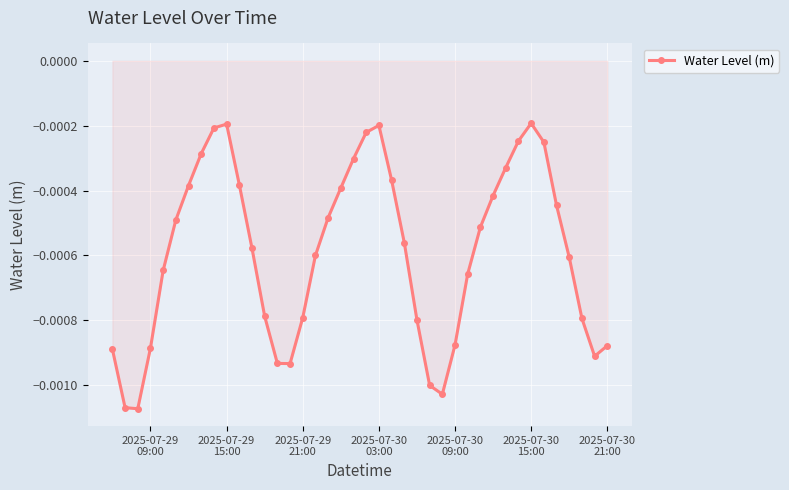

How many points are higher than both their immediate neighbors (excluding endpoints)?

3